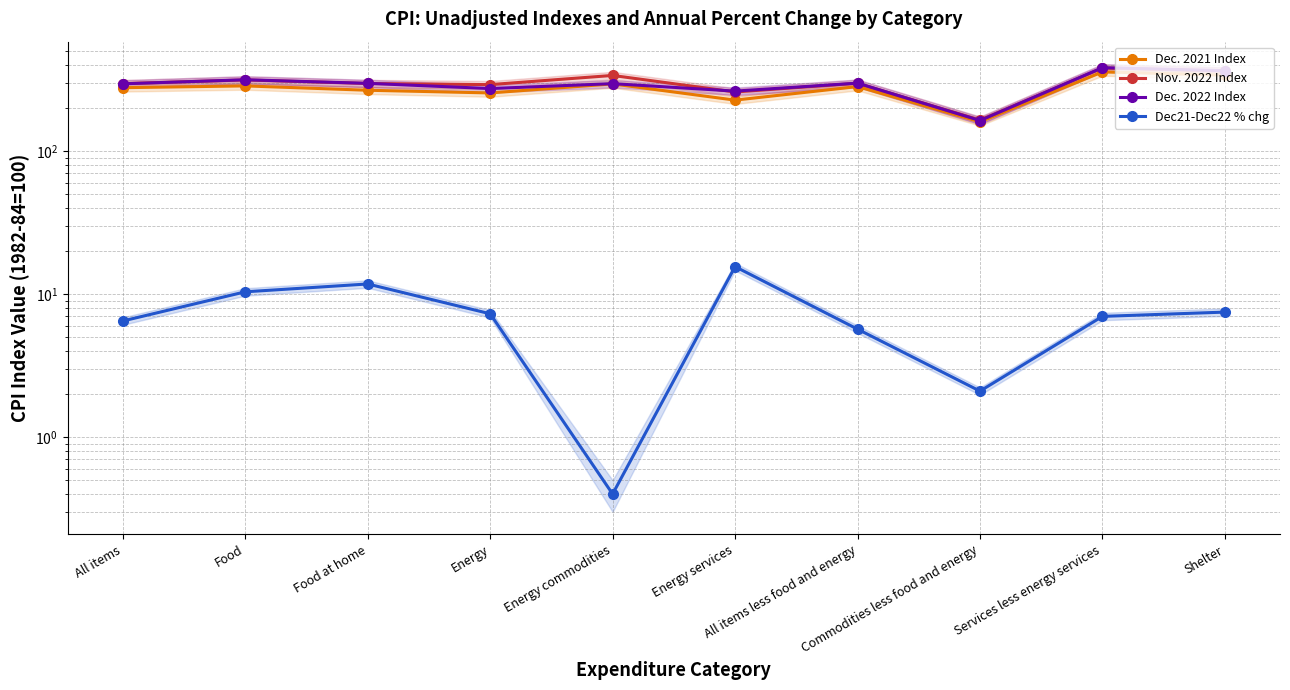

Reading left to right, what are all the values shown in this chart?

Dec. 2021 Index: All items=278.8	Food=287.0	Food at home=267.6	Energy=256.2	Energy commodities=296.4	Energy services=228.2	All items less food and energy=283.9	Commodities less food and energy=160.8	Services less energy services=359.6	Shelter=341.2
Nov. 2022 Index: All items=297.7	Food=315.9	Food at home=298.3	Energy=293.0	Energy commodities=339.7	Energy services=260.2	All items less food and energy=299.6	Commodities less food and energy=165.3	Services less energy services=383.2	Shelter=364.2
Dec. 2022 Index: All items=296.8	Food=316.8	Food at home=299.1	Energy=274.9	Energy commodities=297.6	Energy services=263.8	All items less food and energy=300.1	Commodities less food and energy=164.3	Services less energy services=384.9	Shelter=366.9
Dec21-Dec22 % chg: All items=6.5	Food=10.4	Food at home=11.8	Energy=7.3	Energy commodities=0.4	Energy services=15.6	All items less food and energy=5.7	Commodities less food and energy=2.1	Services less energy services=7.0	Shelter=7.5